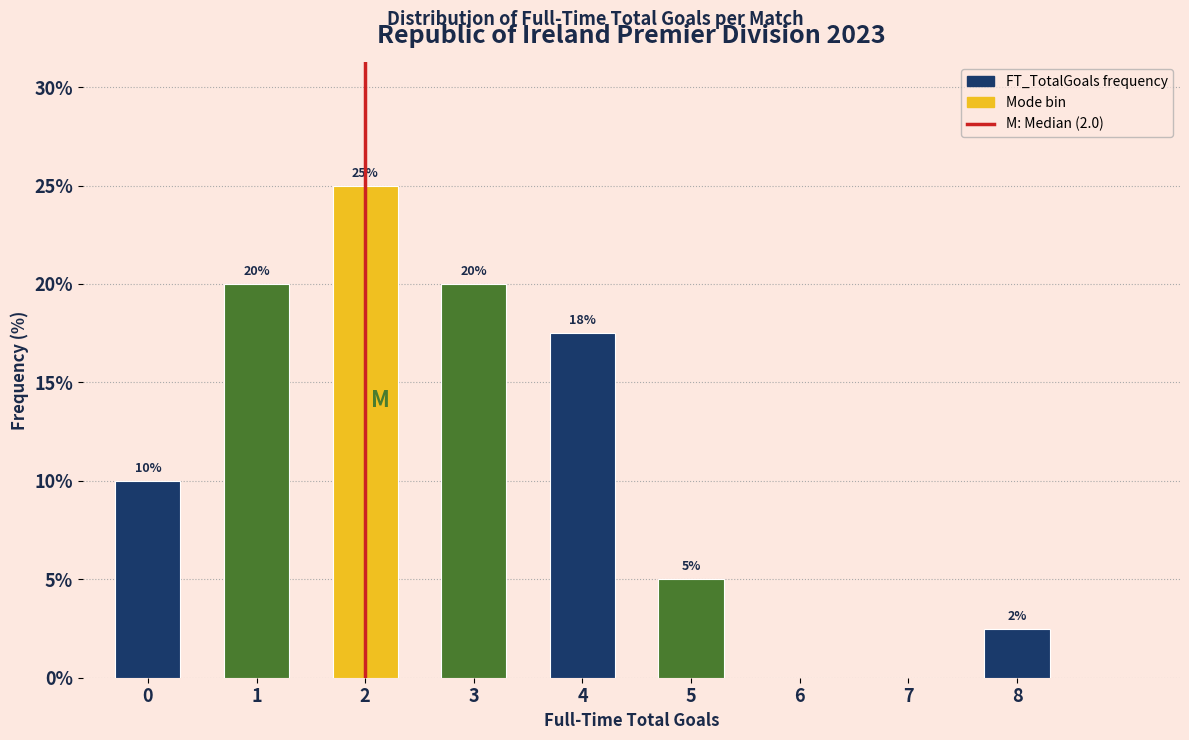

Which has a higher value, 7 or 4?

4